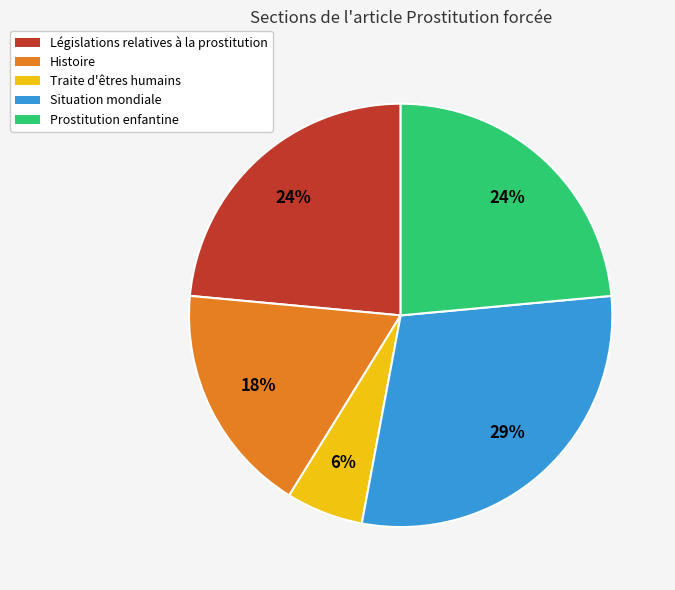

The Prostitution enfantine slice represents 34% of the pie. True or false?

False